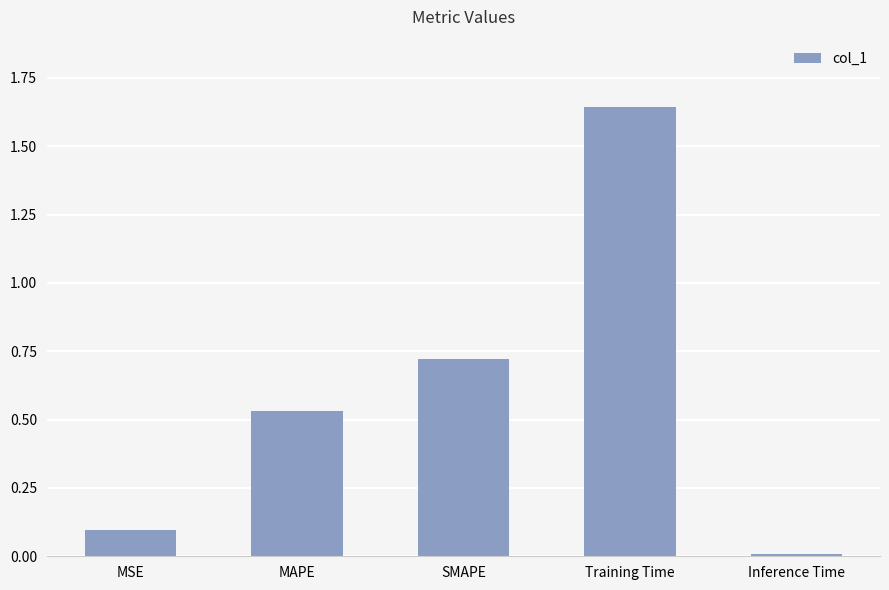

Rank the categories by value from lowest to highest.

Inference Time, MSE, MAPE, SMAPE, Training Time